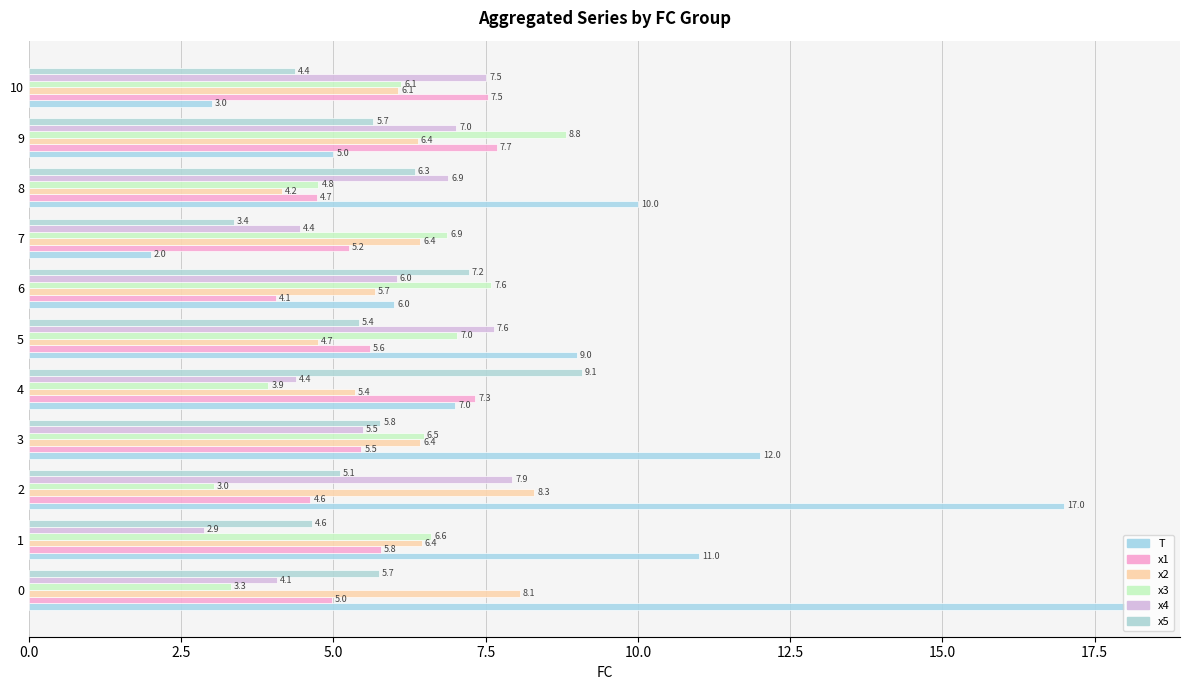

What is the maximum value for x3?

8.8